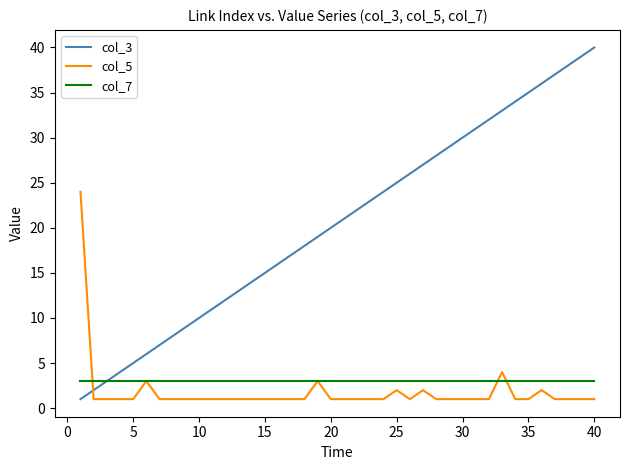

Which series has the largest total across all categories?

col_3